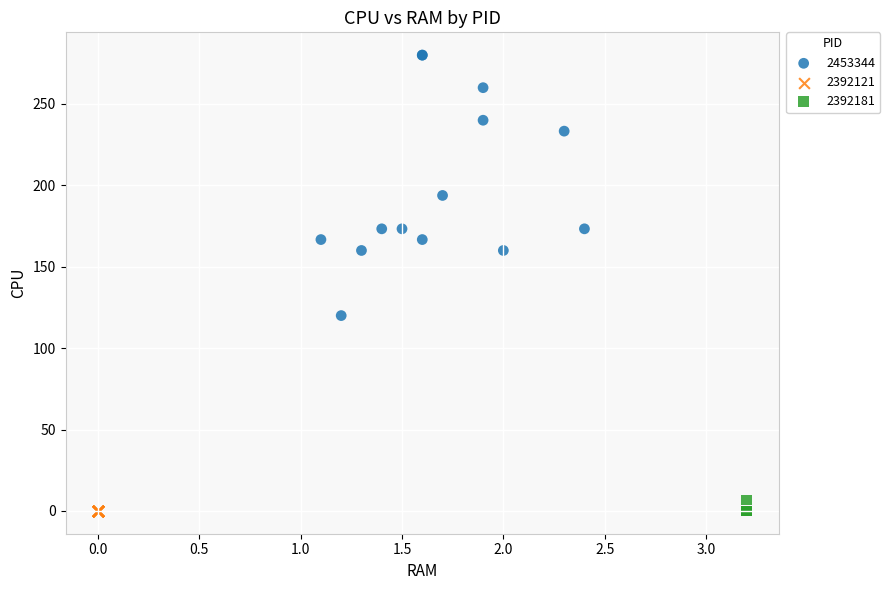

Which series contains the highest Y value?

2453344